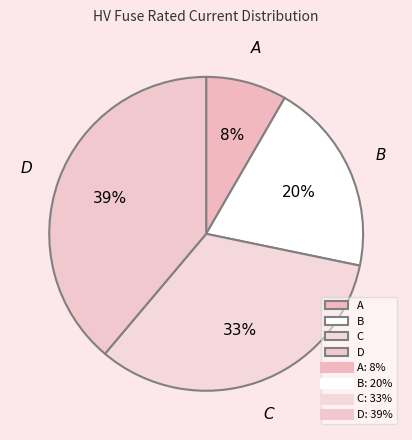

To the nearest percent, what is the average slice percentage?

25%